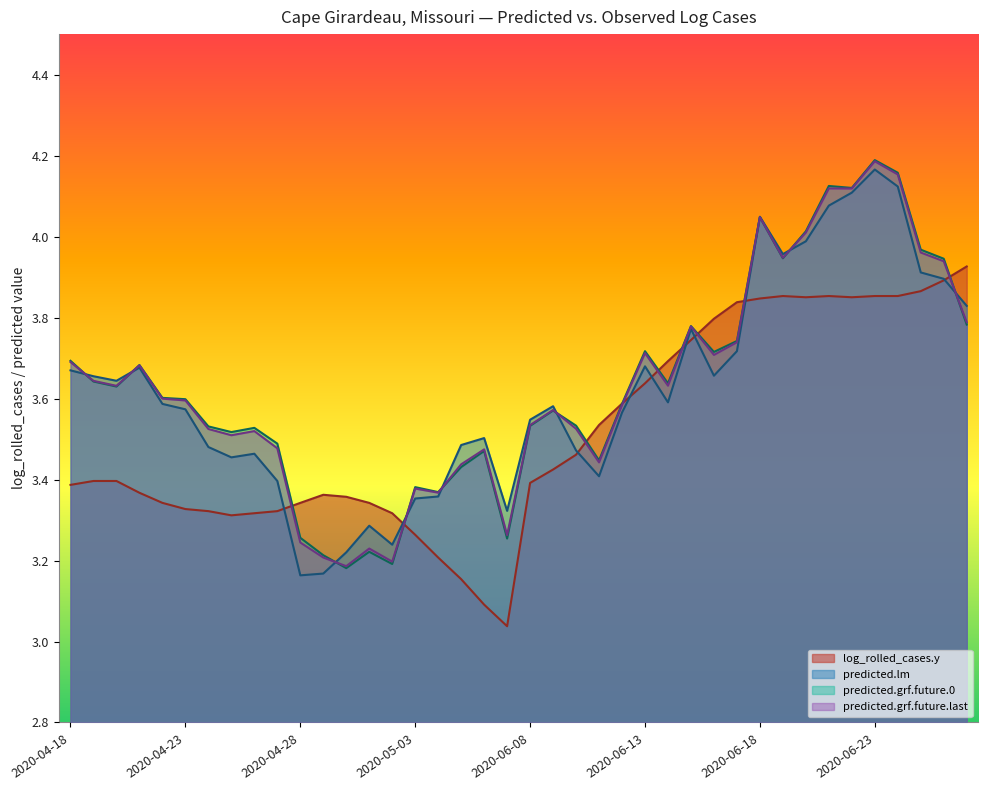

What is the sum of all predicted.lm values?

144.8